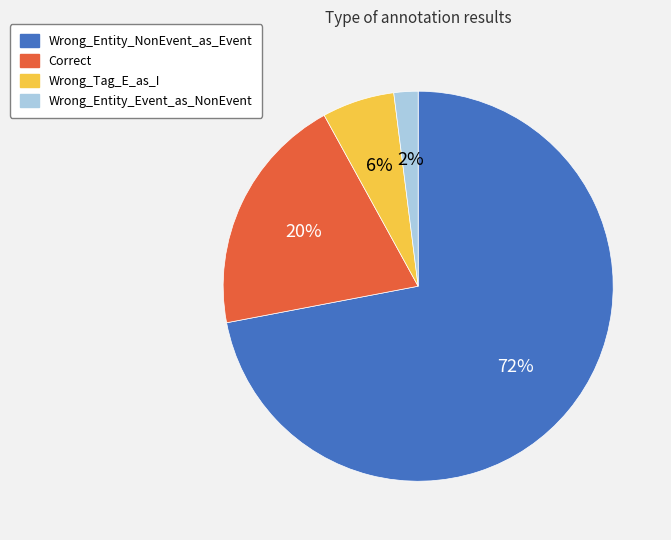

To the nearest percent, what is the difference between the largest and smallest slice percentages?

70%